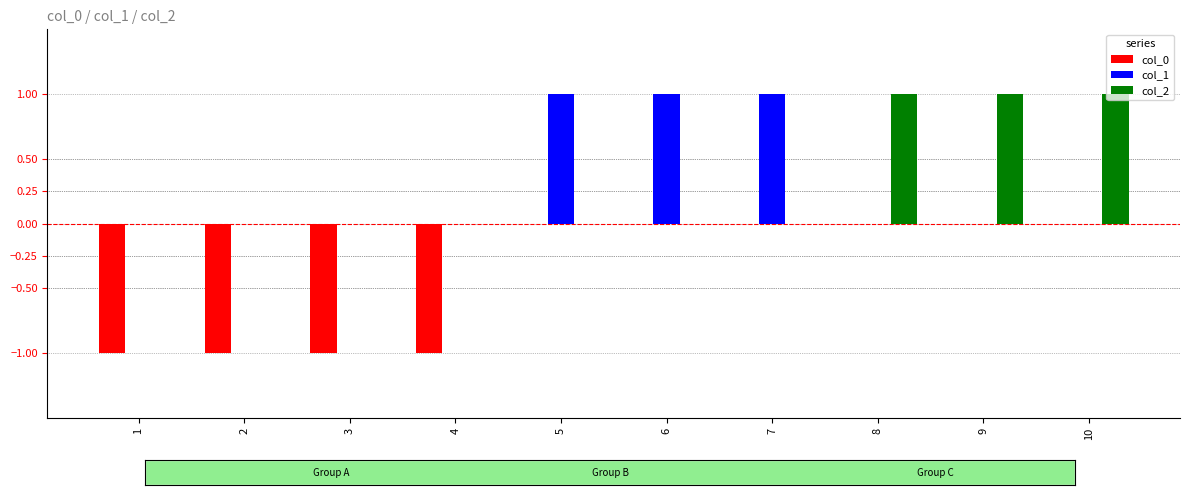

True or false: col_1 has a value of 2 at 6.

False